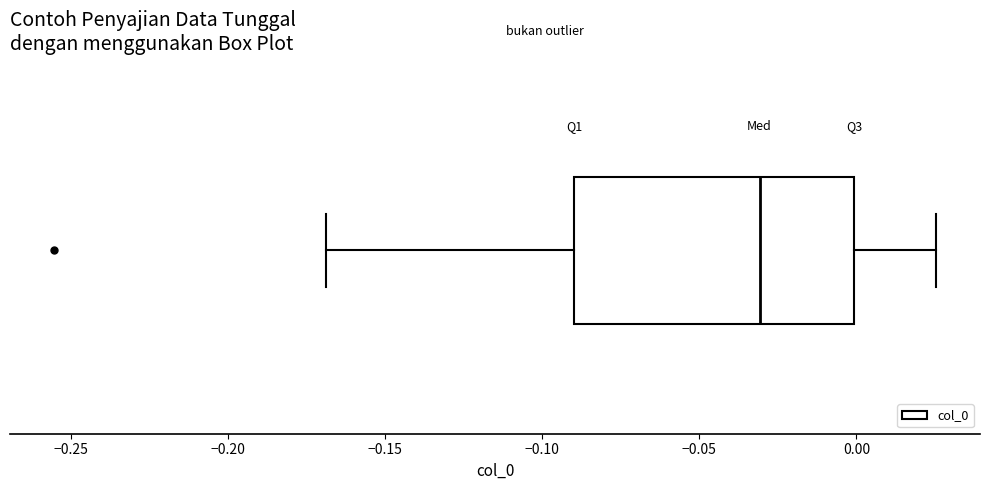

Read this box plot against the x-axis: the position of the median line, the range covered by the box, and the ends of both whiskers. The values are not printed on the chart, so give them approximately, as read against the axis.

median -0.030, box -0.090 to 0.000, whiskers -0.170 to 0.025